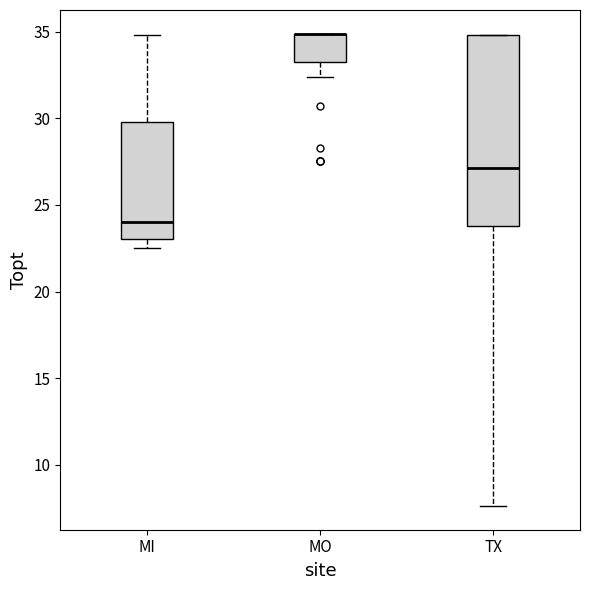

Reading left to right, transcribe this box plot: for each box, give where its median line is, the range the box spans, and where its two whiskers end, as read against the y-axis. The values are not printed on the chart, so give them approximately, as read against the axis.

MI: median 24.0, box 23.0 to 30.0, whiskers 22.5 to 35.0
MO: median 35.0 (drawn on the box's upper edge), box 33.5 to 35.0, whiskers 32.5 to 35.0
TX: median 27.0, box 24.0 to 35.0, whiskers 7.5 to 35.0